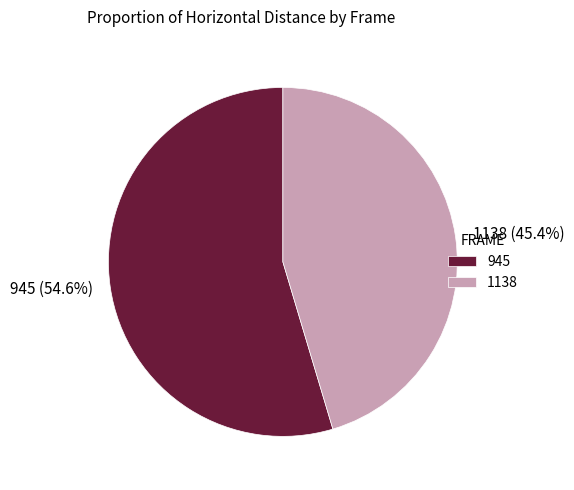

Rank the categories by value from highest to lowest.

945, 1138